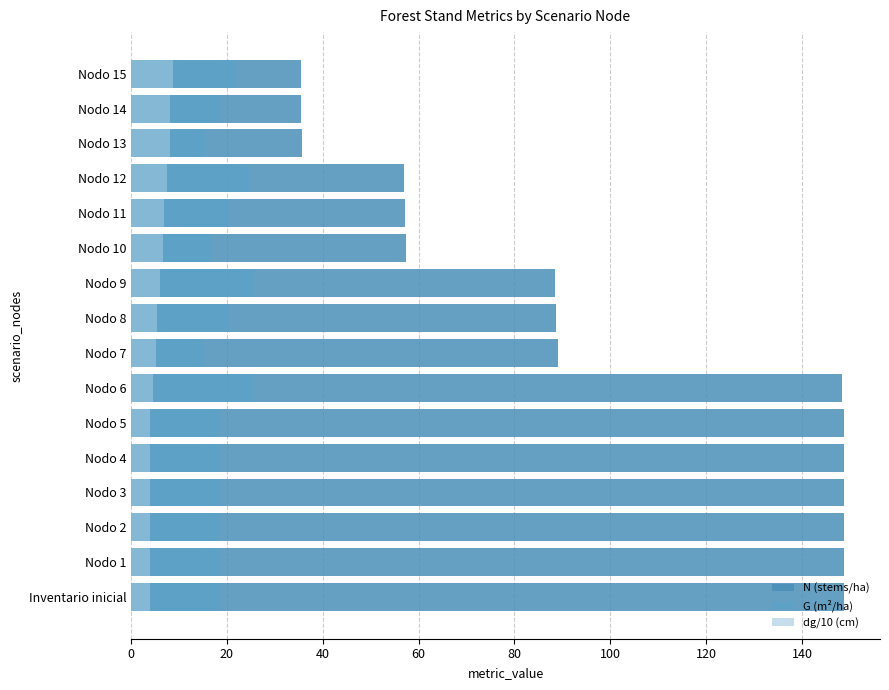

At how many categories does at least one series exceed 33?

16